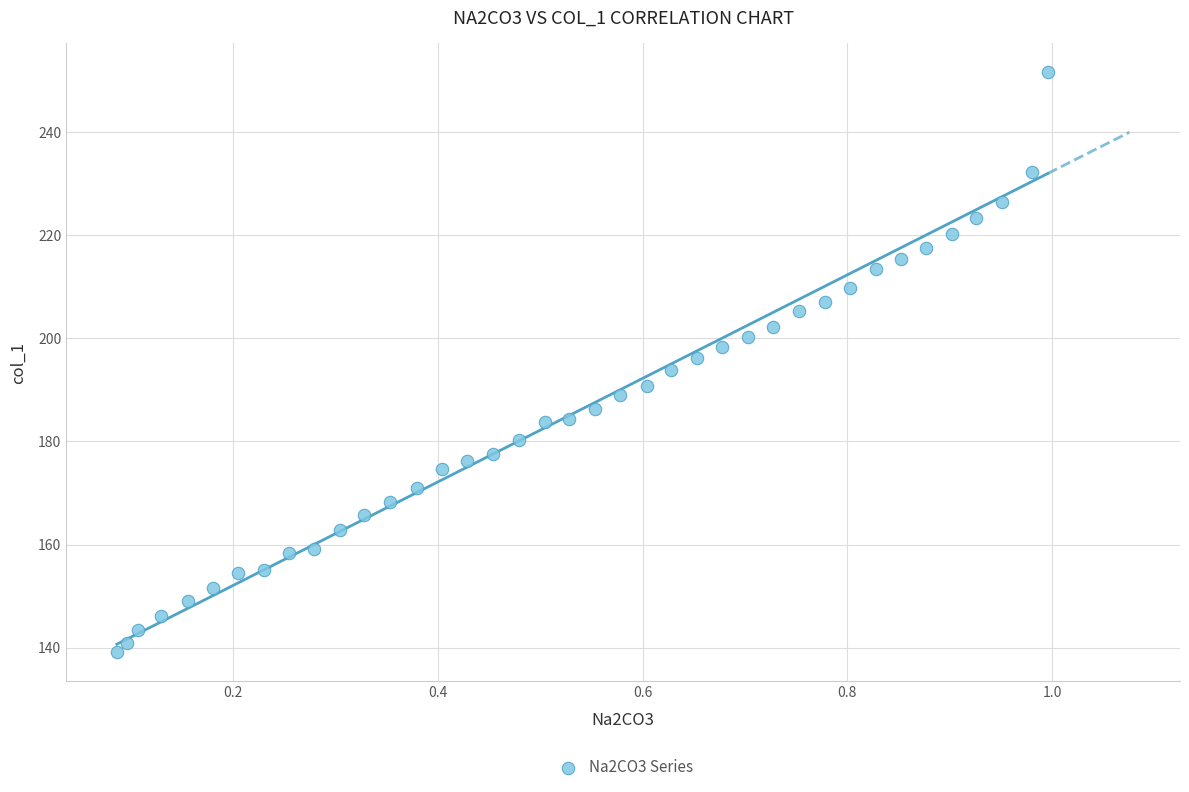

What is the range of X values (max minus min)?

0.9